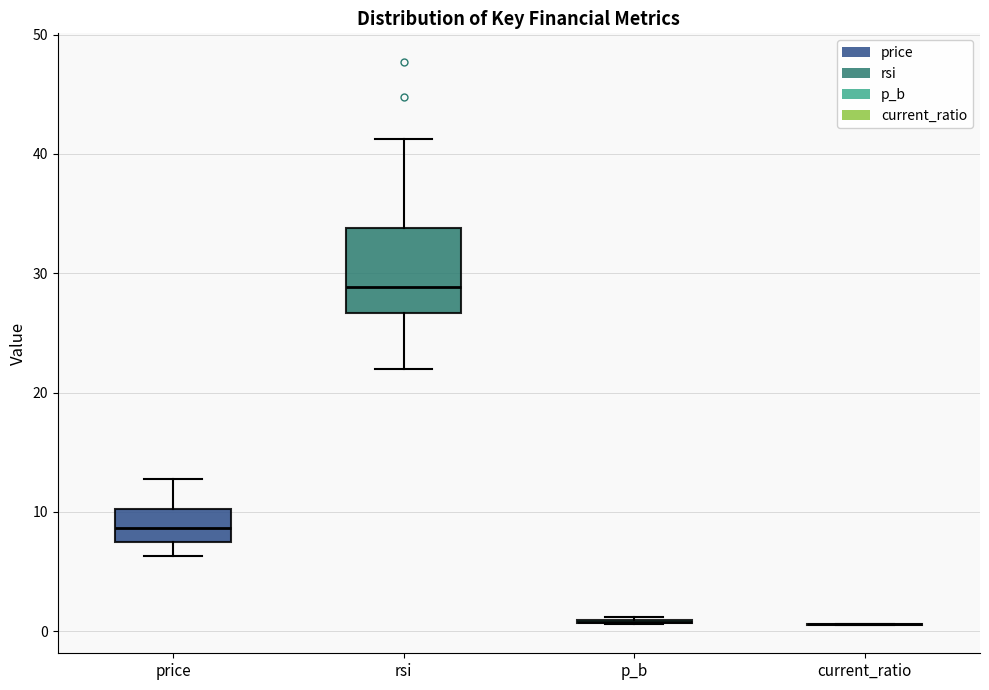

Reading left to right, transcribe this box plot: for each box, give where its median line is, the range the box spans, and where its two whiskers end, as read against the y-axis. The values are not printed on the chart, so give them approximately, as read against the axis.

price: median 9, box 7 to 10, whiskers 6 to 13
rsi: median 29, box 27 to 34, whiskers 22 to 41
p_b: box collapsed to a line at 1, whiskers 1 to 1
current_ratio: box collapsed to a line at 1, whiskers 1 to 1